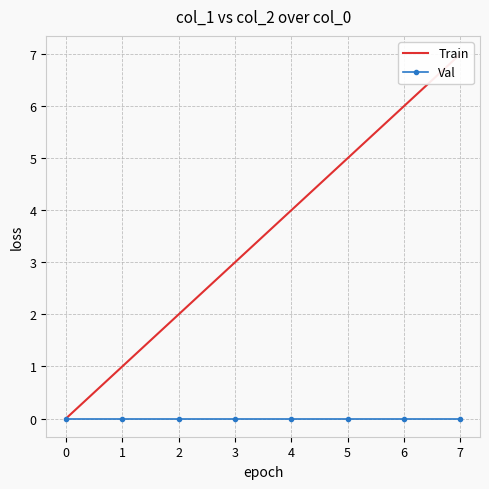

How many values in the Train series are below 4?

4